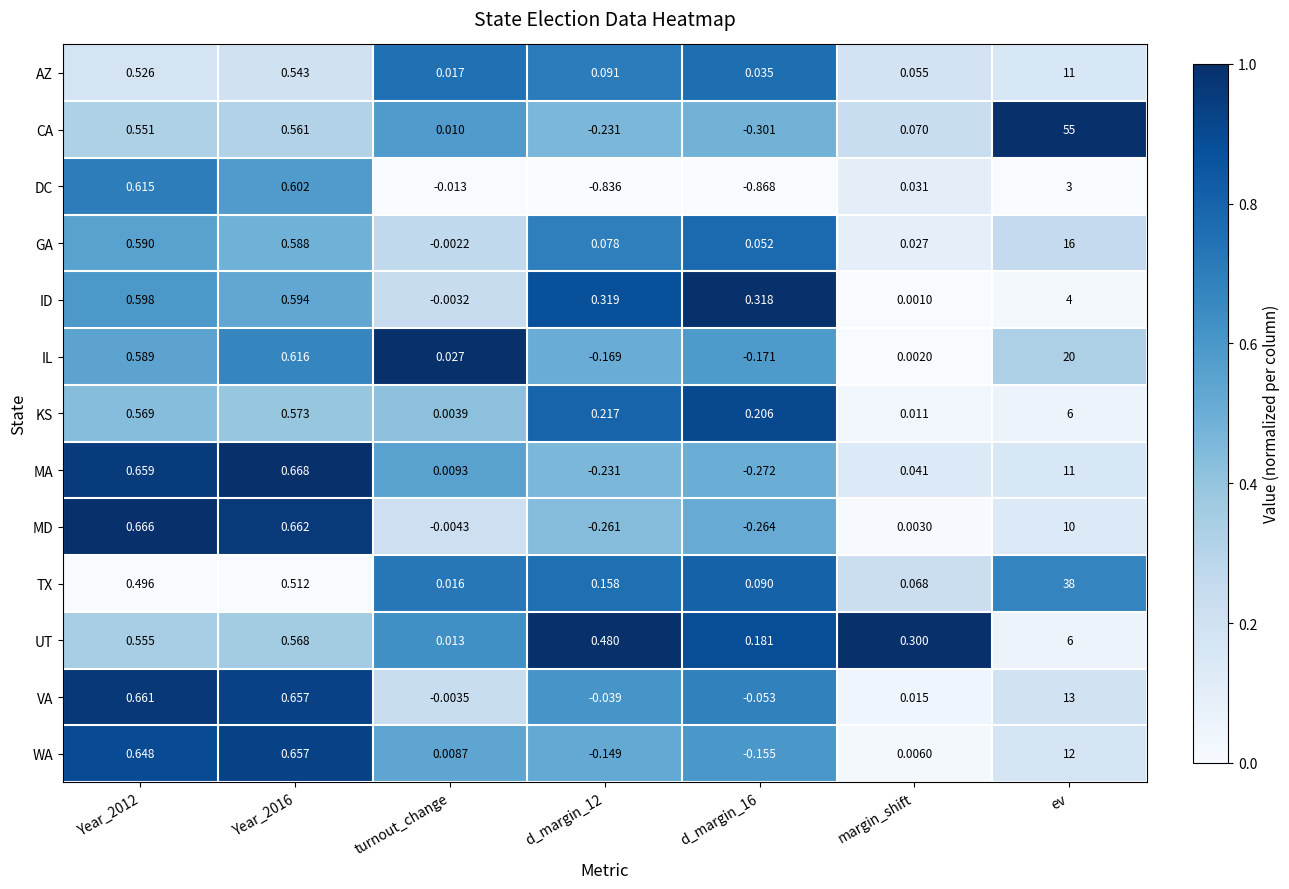

Which series has the largest range (max minus min)?

CA